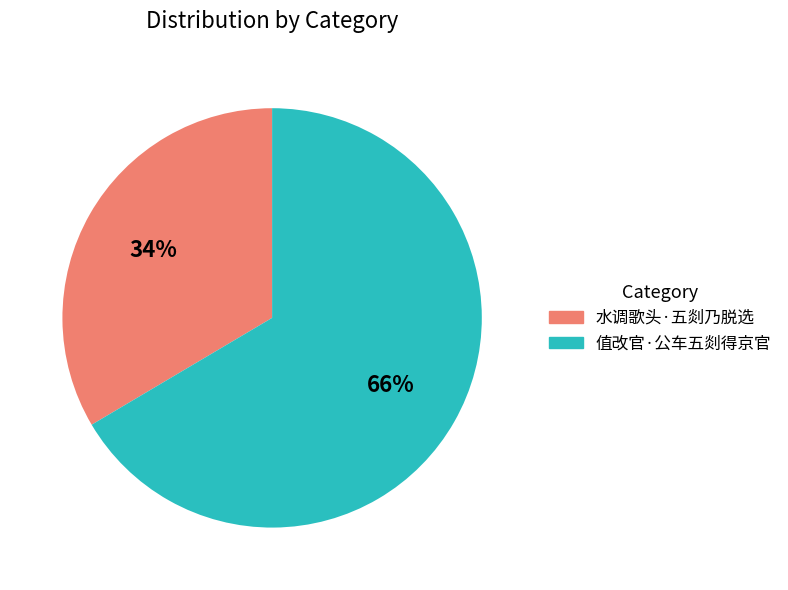

Combined, do 值改官·公车五剡得京官 and 水调歌头·五剡乃脱选 account for over 50%?

Yes